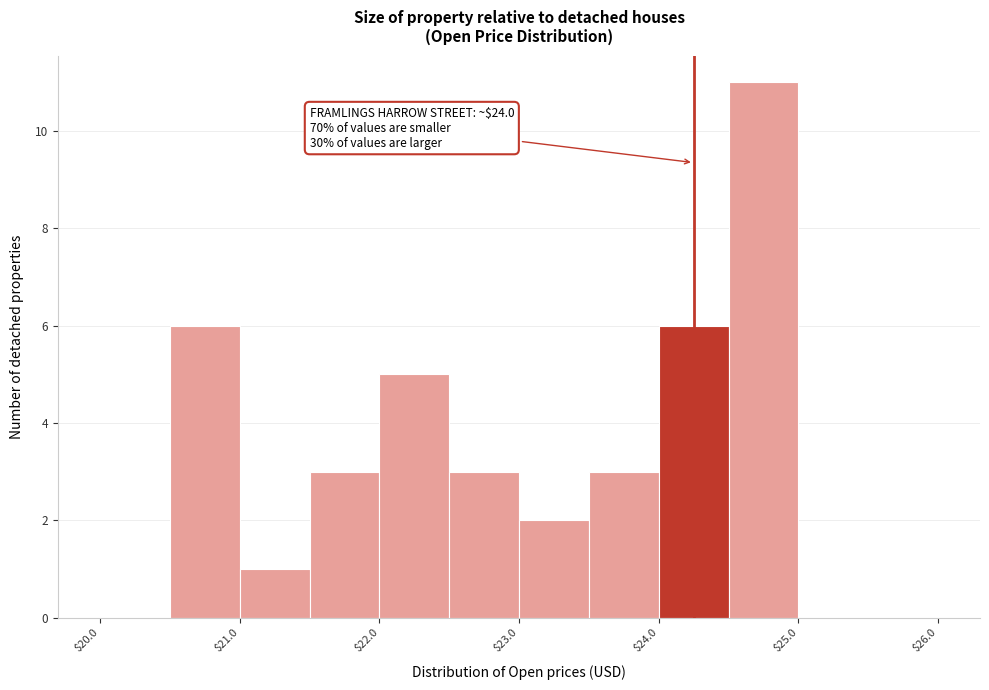

Which range on the x-axis has the tallest bar?

24.5 to 25.0